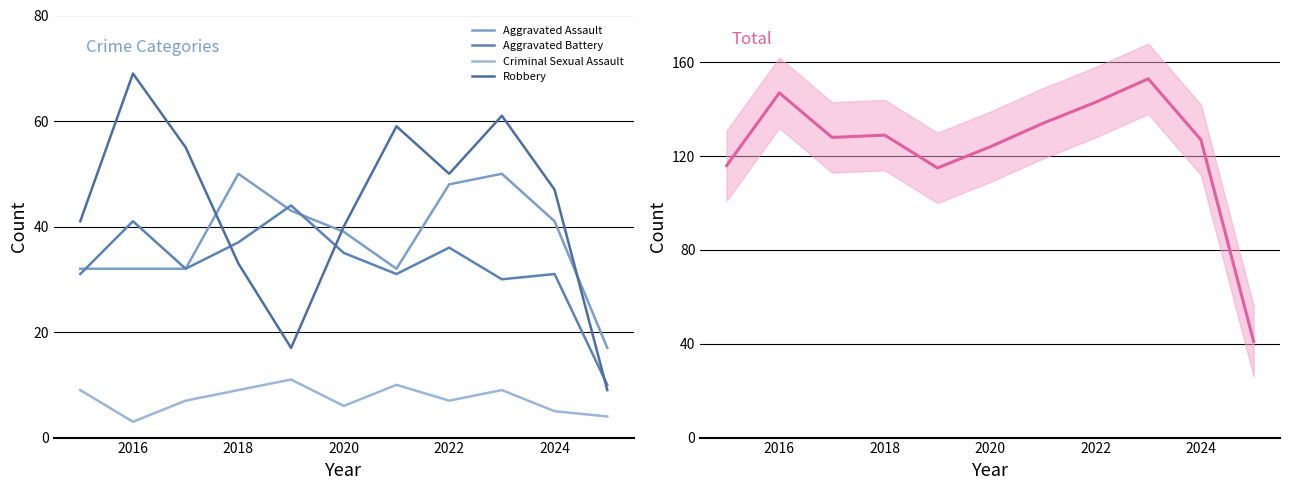

At which label does Robbery first exceed 47?

2016